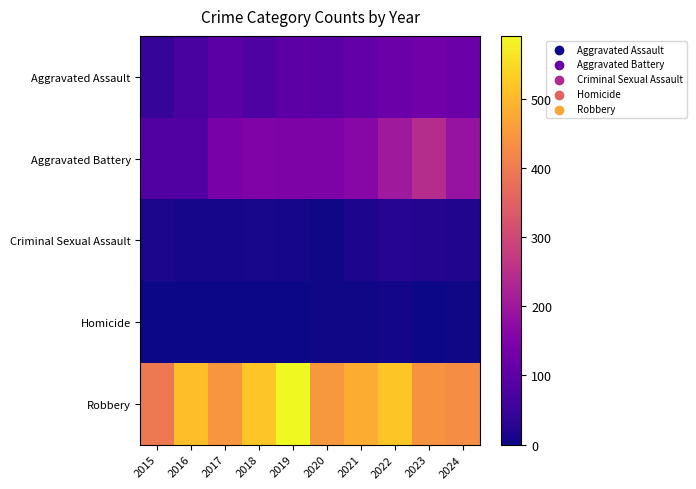

How many distinct data groups are displayed?

5